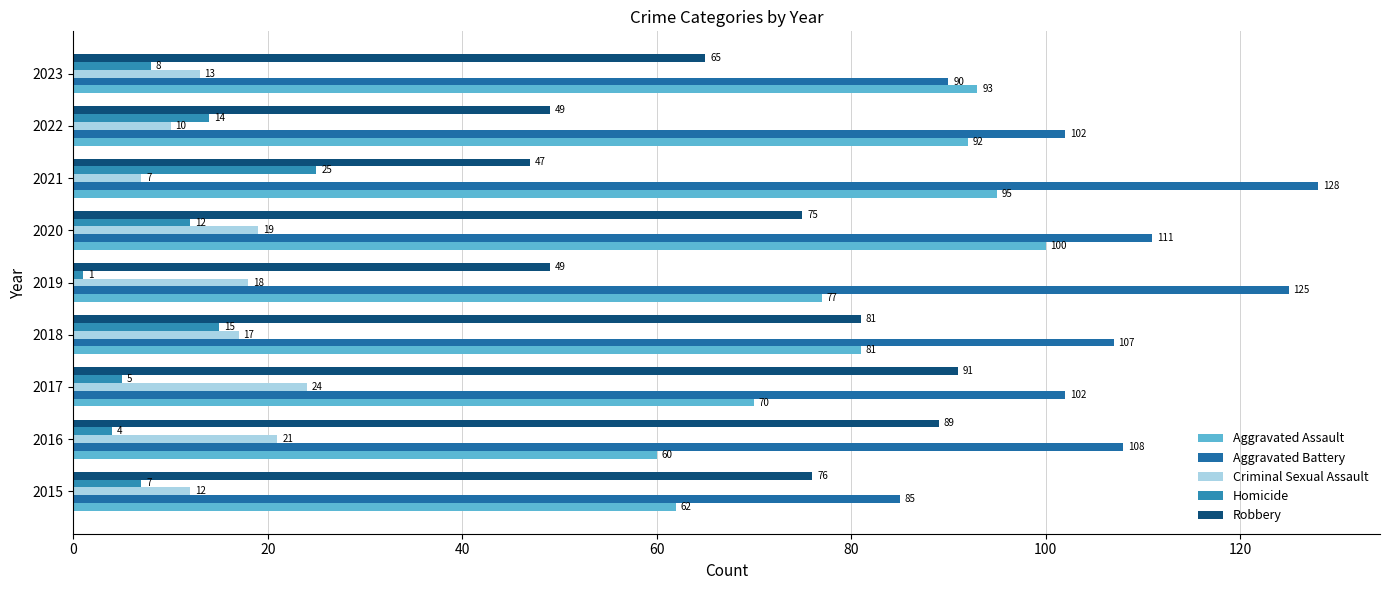

How many distinct data groups are displayed?

5